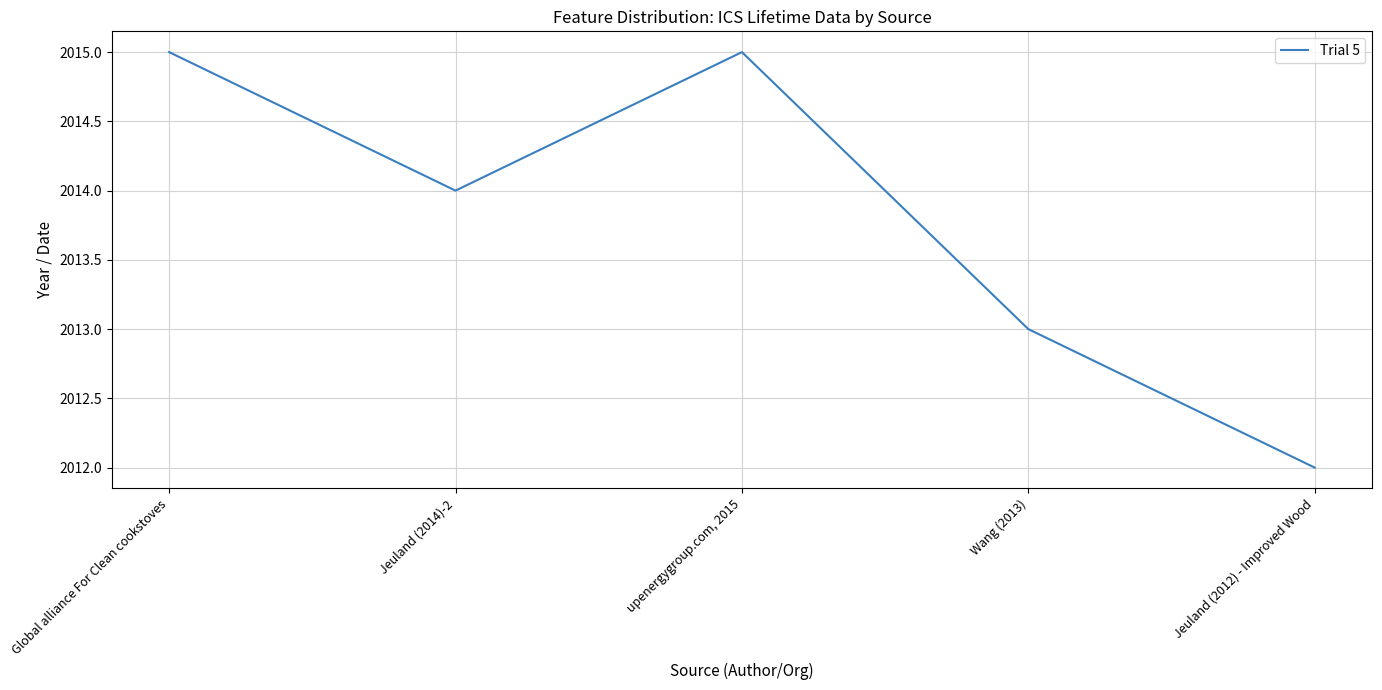

Count the values in the range 2013 to 2015.

4